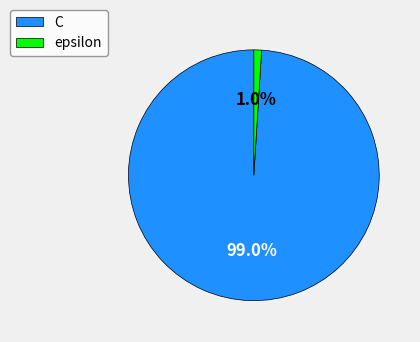

What percentage is the C slice, to the nearest percent?

99%